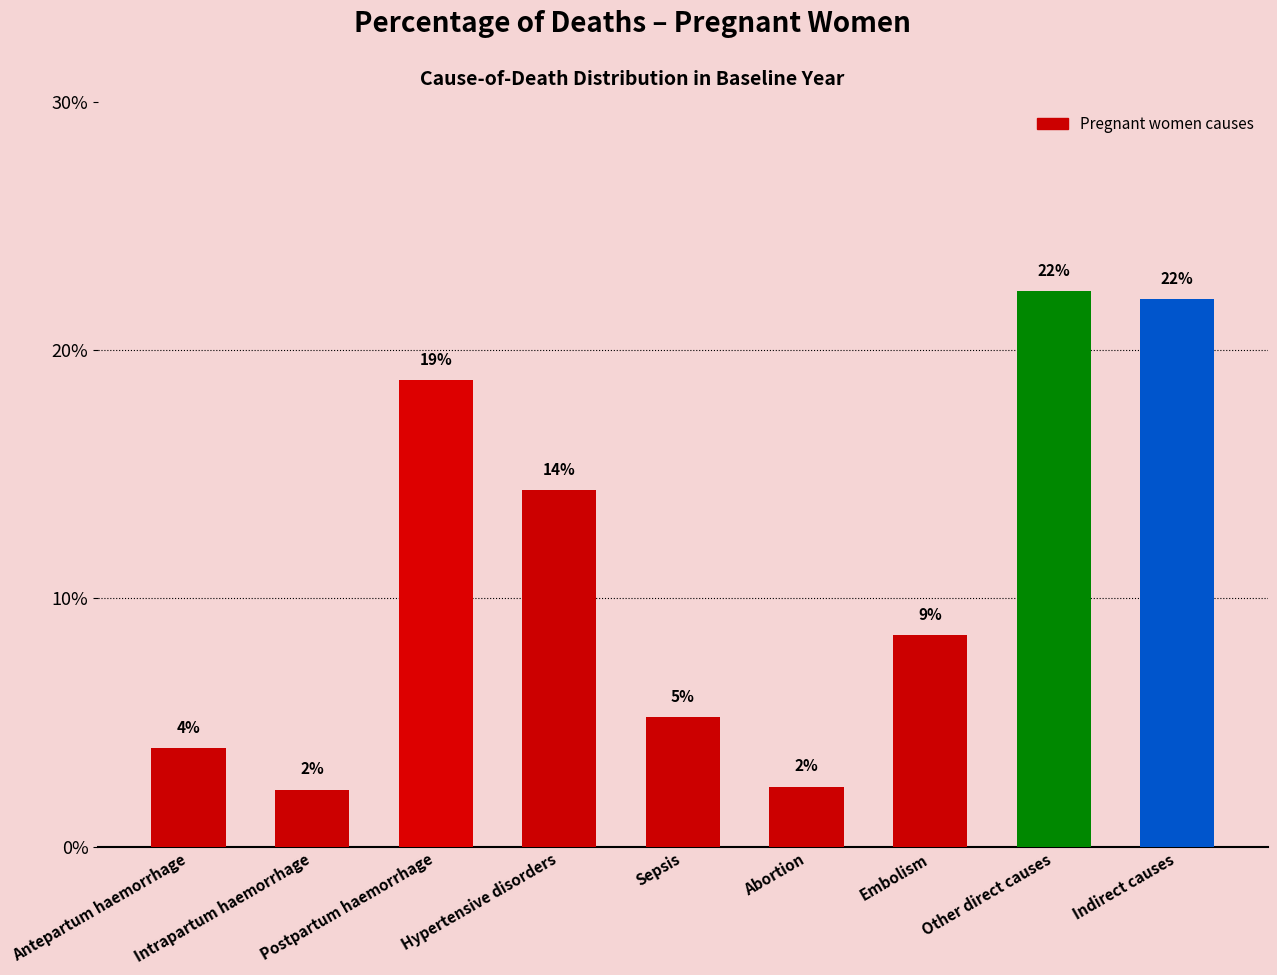

What is the difference between the second highest and minimum values?

19.8